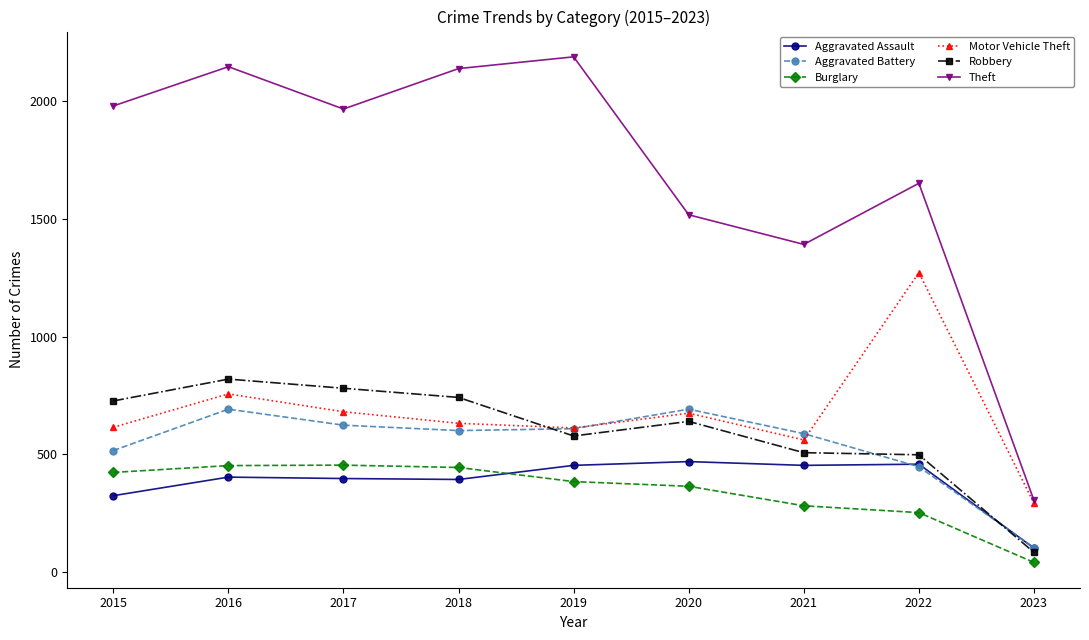

Where does the Motor Vehicle Theft series first go above 631?

2016